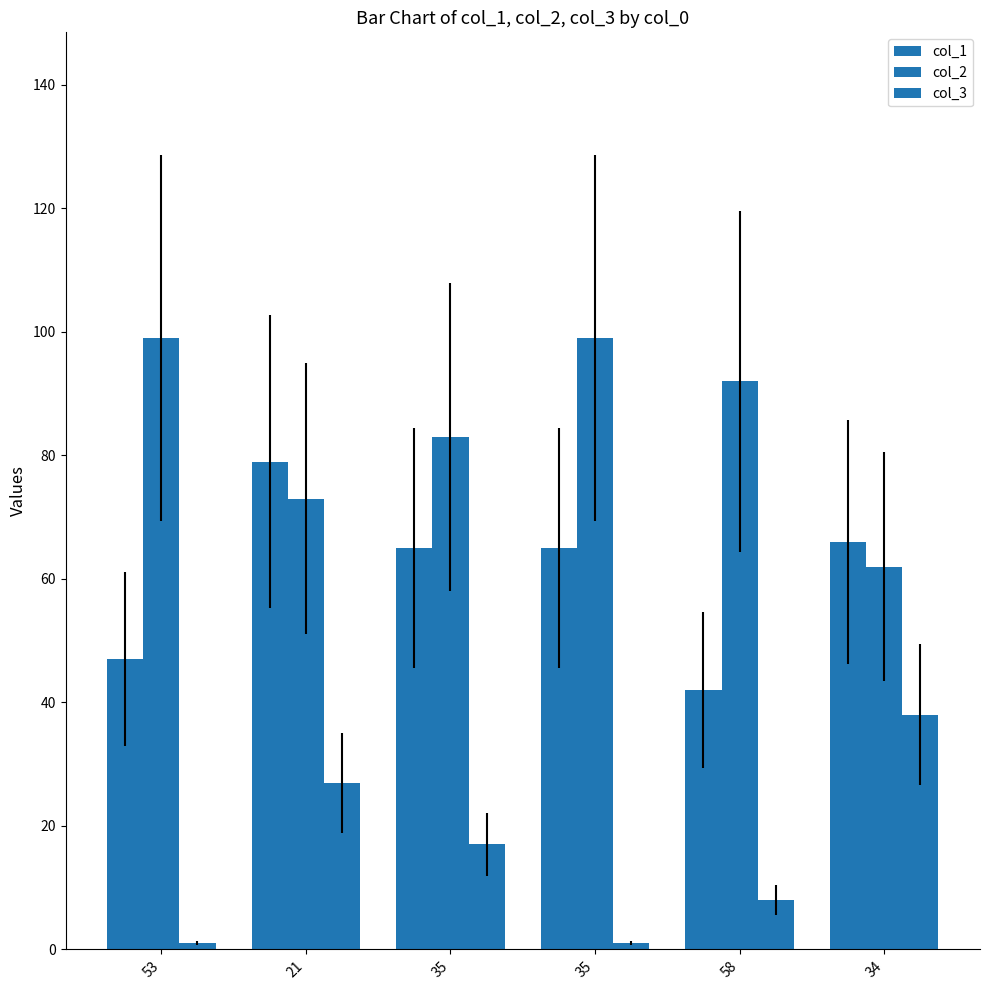

Rank the series at 34 from highest to lowest value.

col_1, col_2, col_3